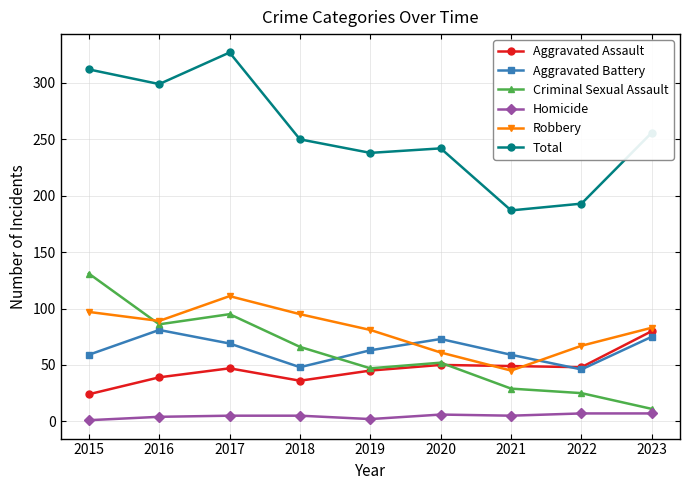

At which label does Aggravated Battery first exceed 63?

2016